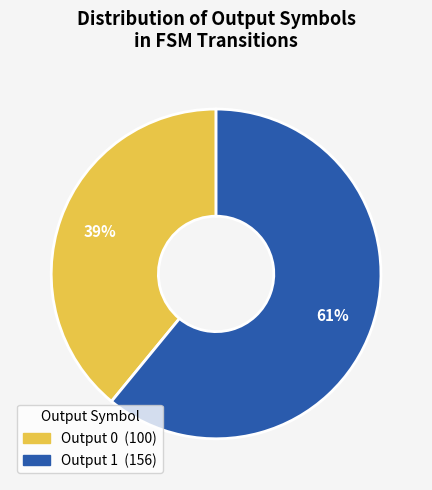

True or false: Output 0 accounts for 50% of the total.

False